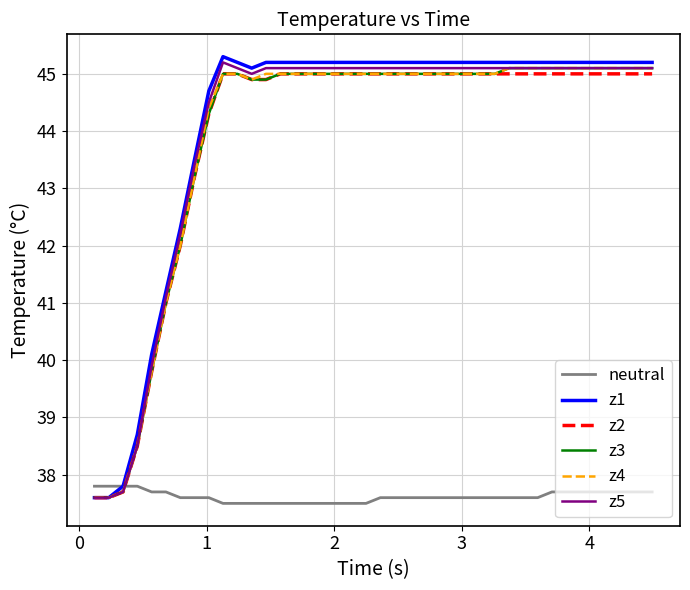

Which series ends up on top after the final intersection of z5 and neutral?

z5